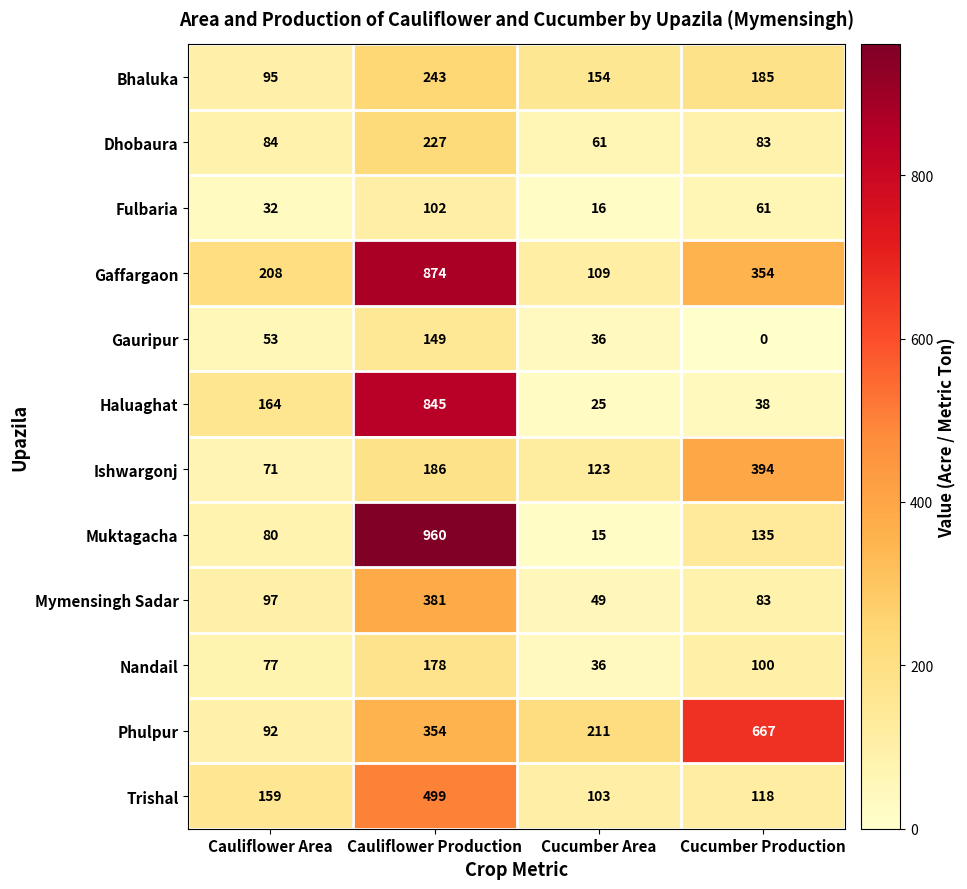

At which category is the sum across all series the highest?

Cauliflower Production